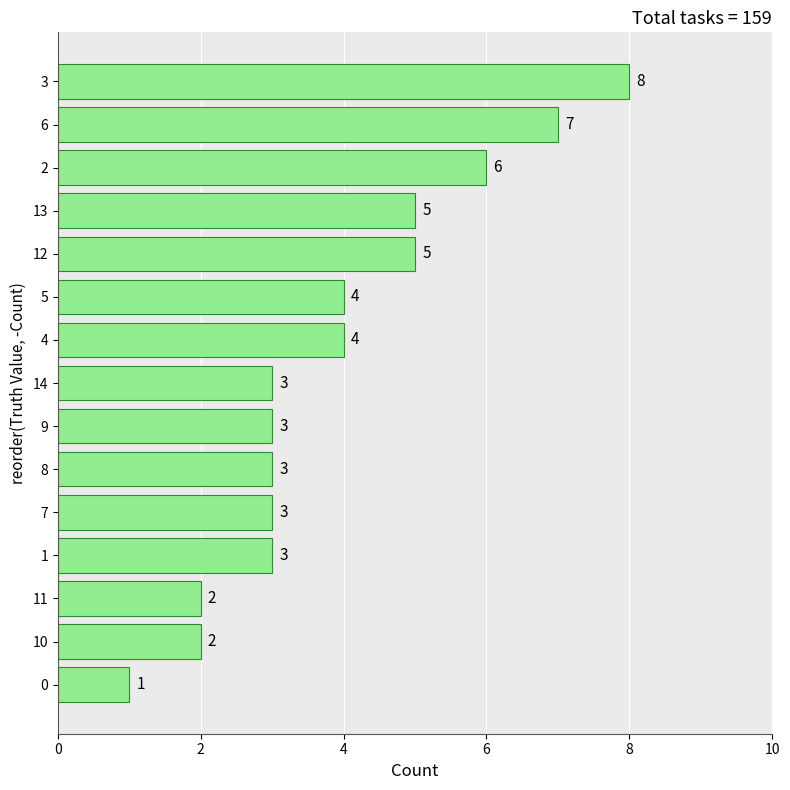

Approximately how many times larger is the value at 10 compared to 11?

1.0